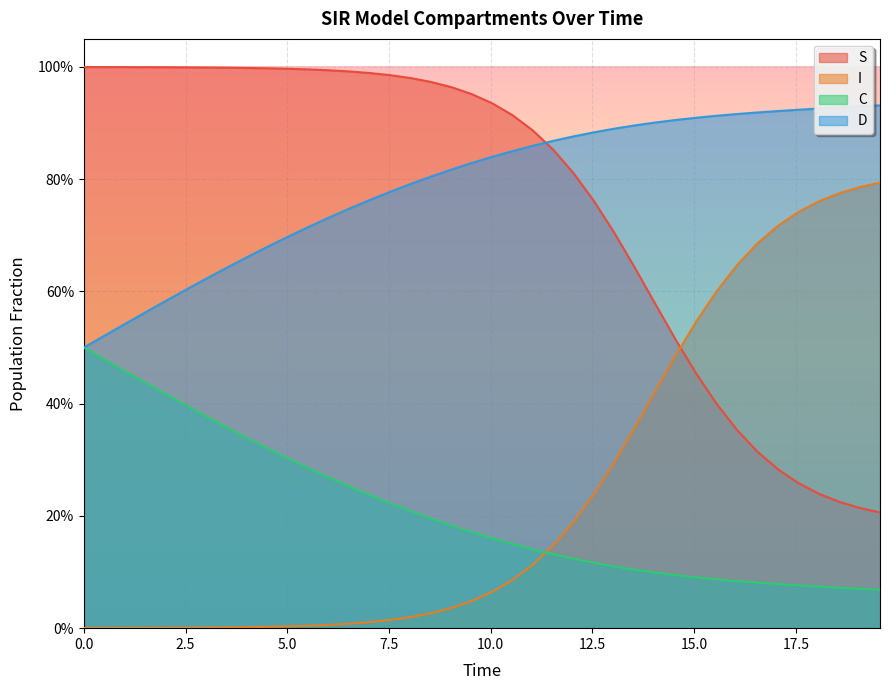

True or false: C has more than 2 interior local peaks.

False